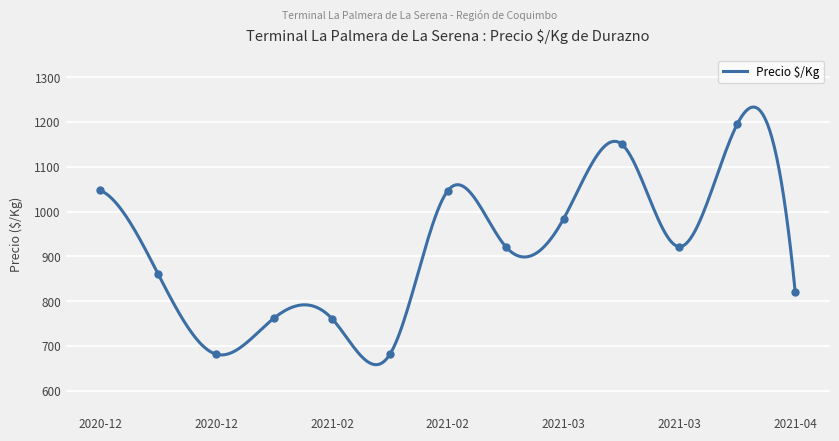

Between 2021-04-08 and 2021-04-08, which is larger?

2021-04-08